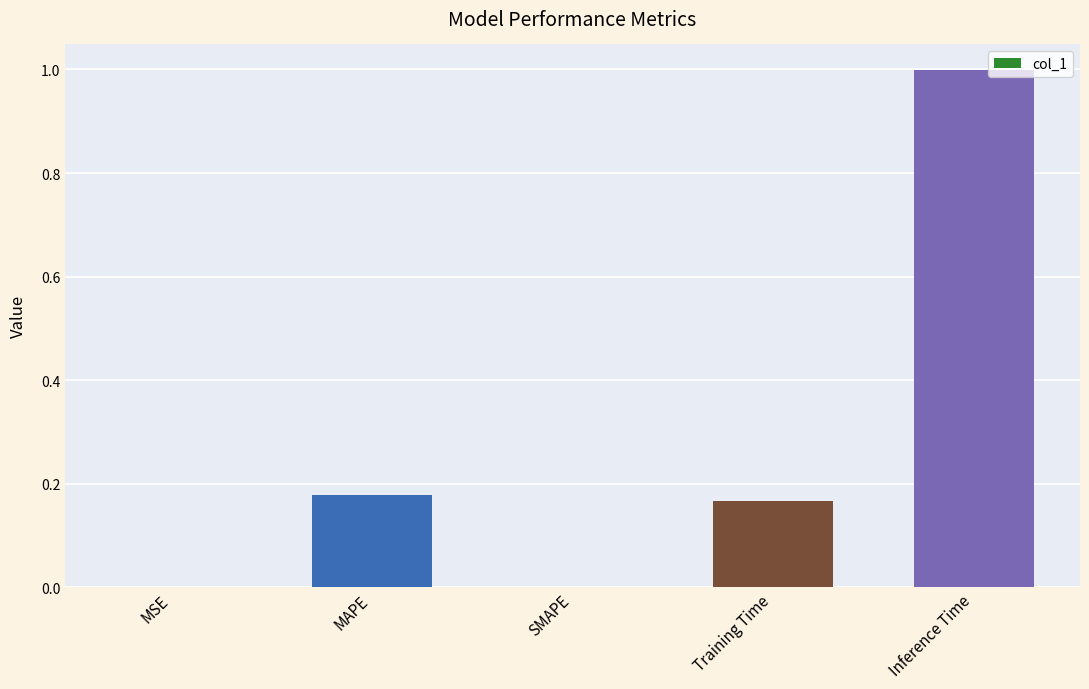

Count the number of data series in this chart.

1